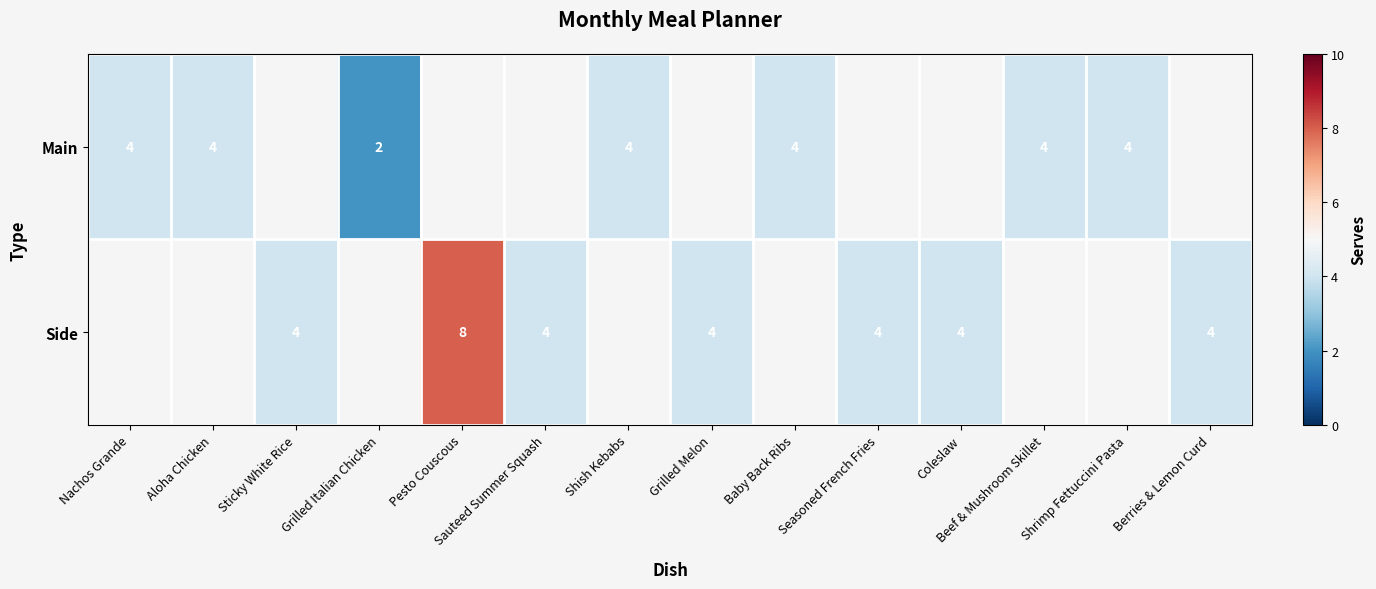

At how many categories does at least one series exceed 3?

13